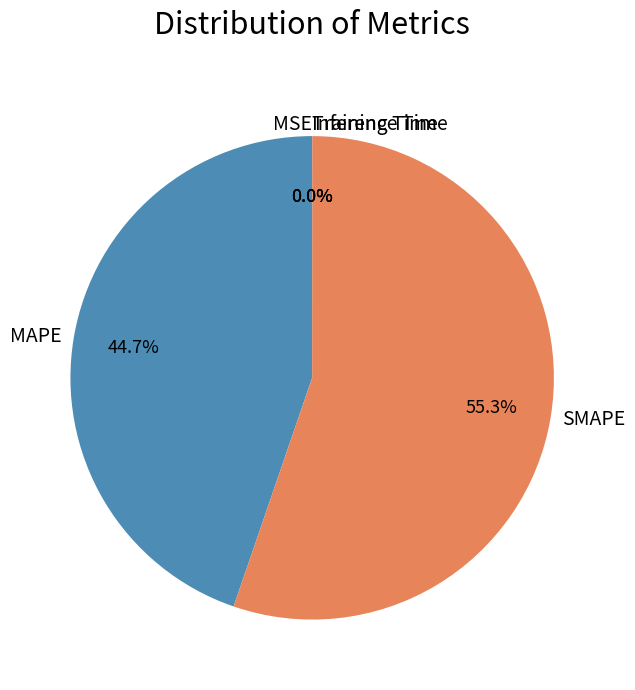

What percentage is the MAPE slice, to the nearest percent?

45%